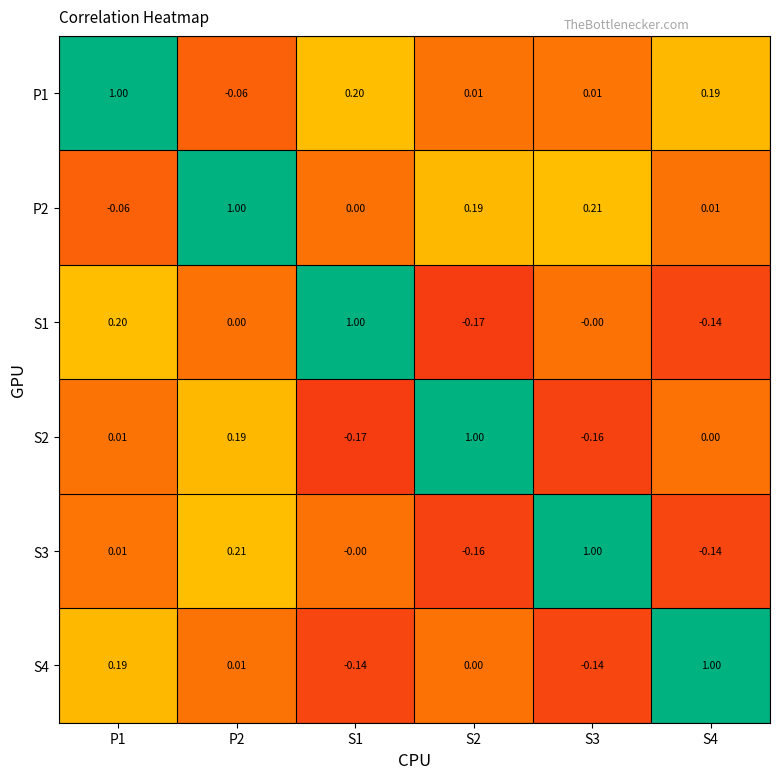

Is the value of S2 at P1 greater than the value of P1 at P1?

No